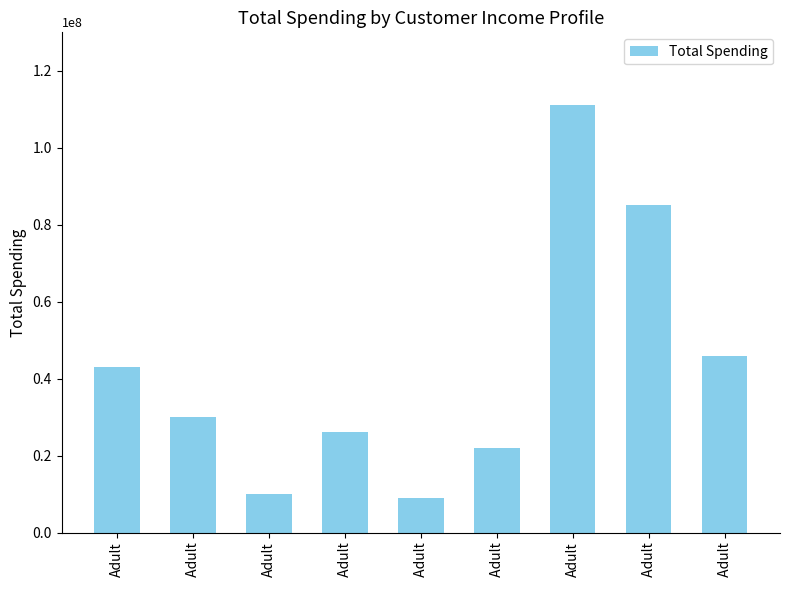

List the labels in order of value, largest first.

Adult,  Adult,  Adult, Adult,  Adult,  Adult,  Adult, Adult,  Adult